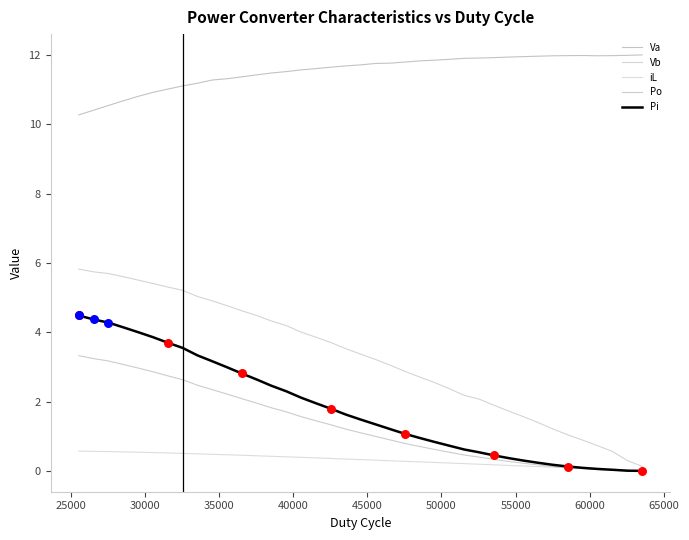

Which series has the largest total across all categories?

Va